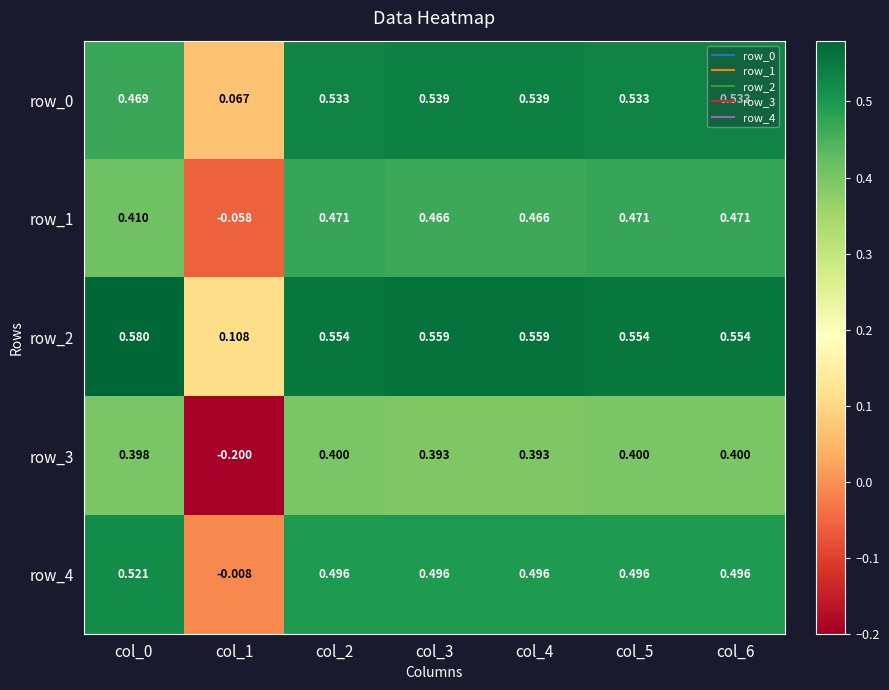

Is the value of row_2 at col_1 greater than the value of row_3 at col_4?

No